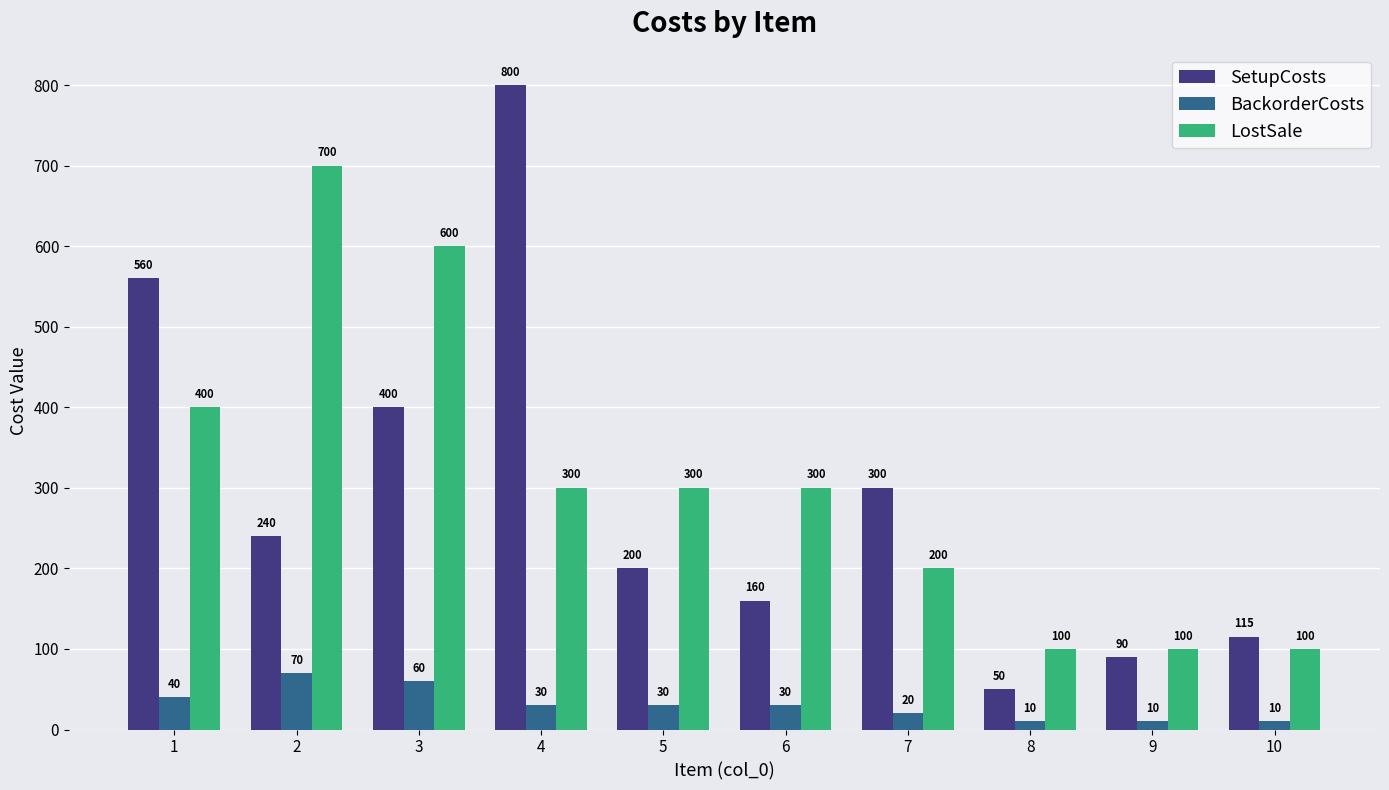

At which category is the sum across all series the highest?

4